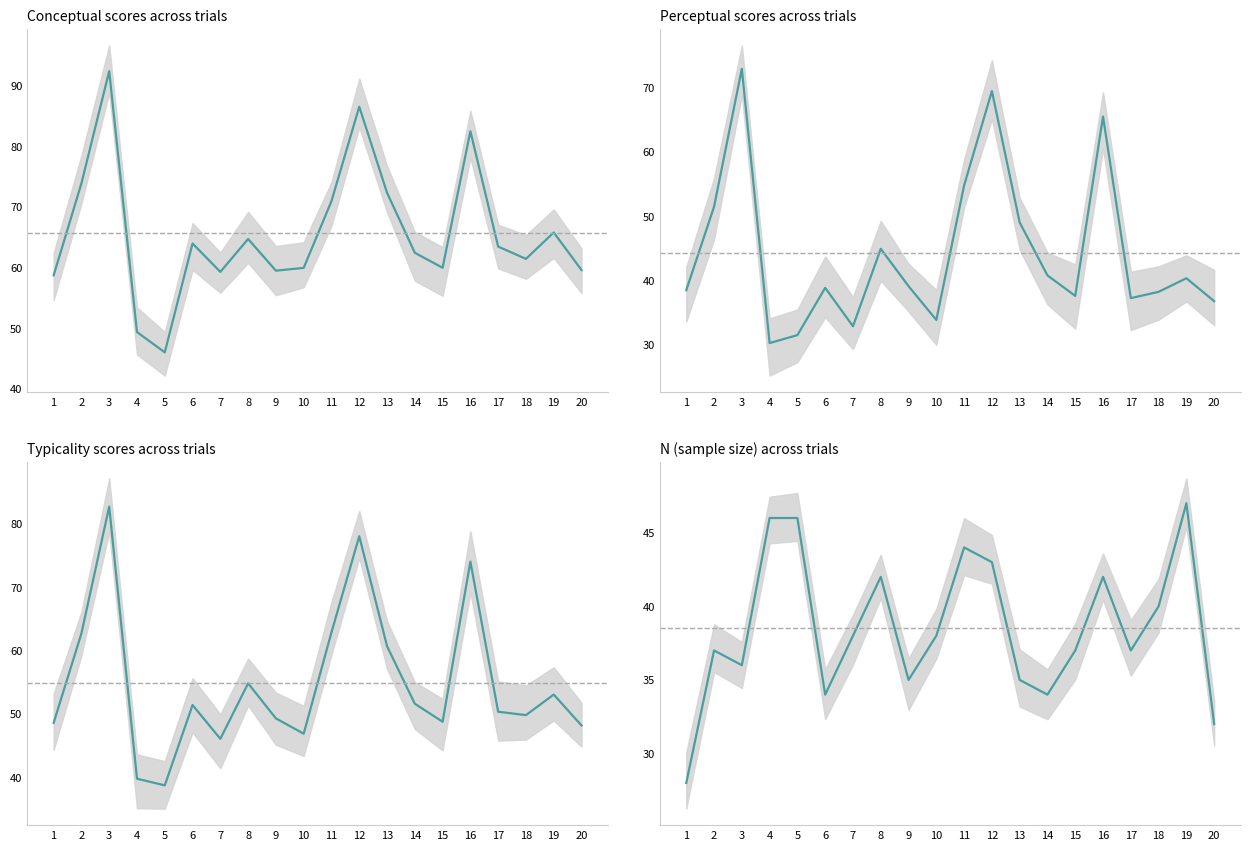

At which label is perceptual closest to 51?

2